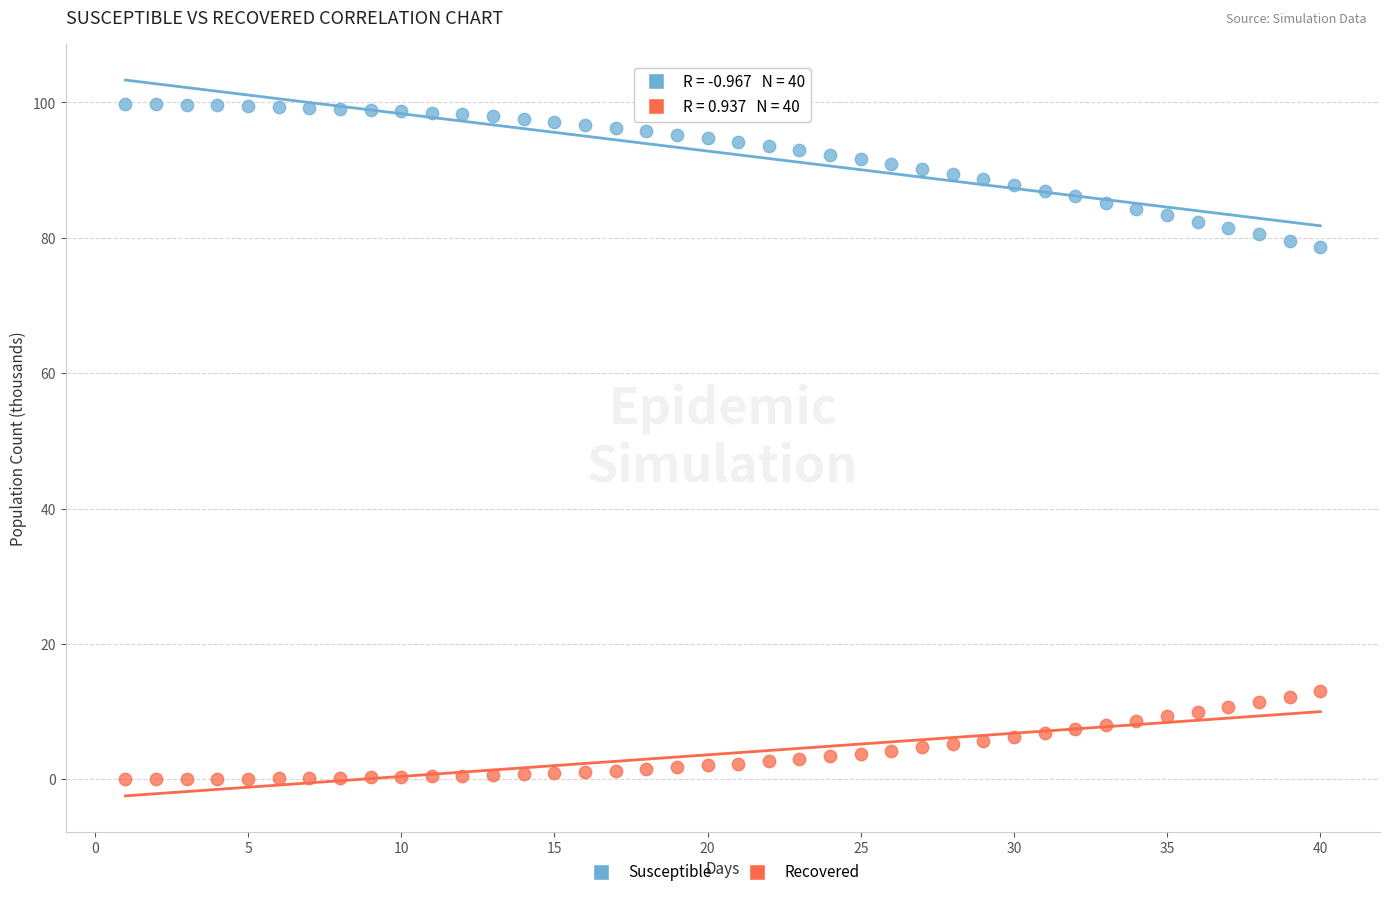

What is the X range (max minus min) for the scatter plot?

39.0